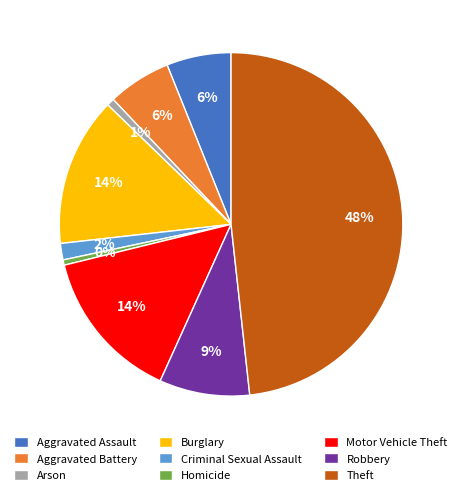

Which has a higher value, Burglary or Theft?

Theft